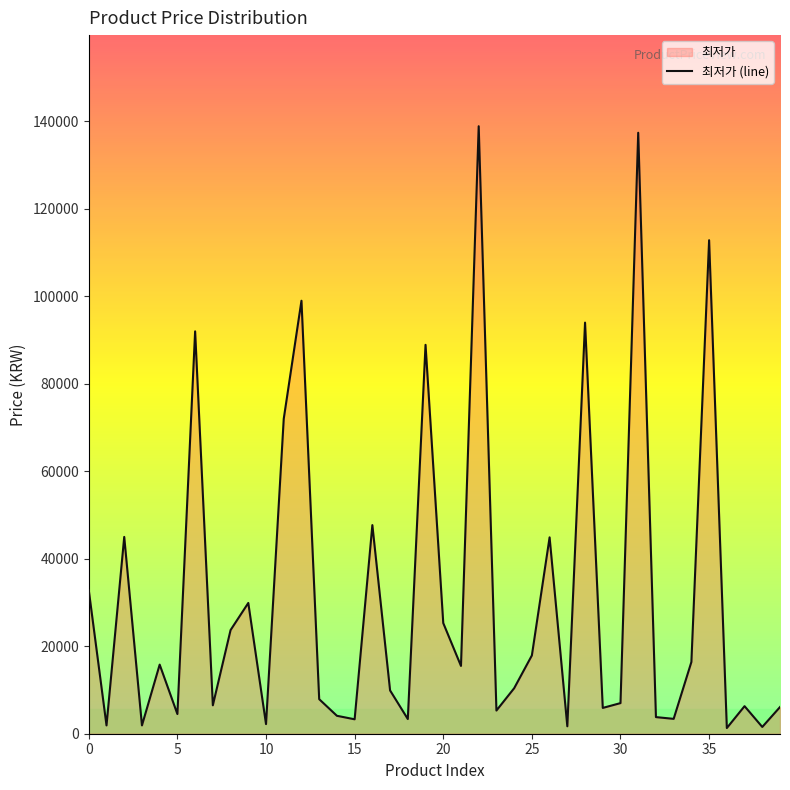

At which category does the chart reach its minimum across all series?

36